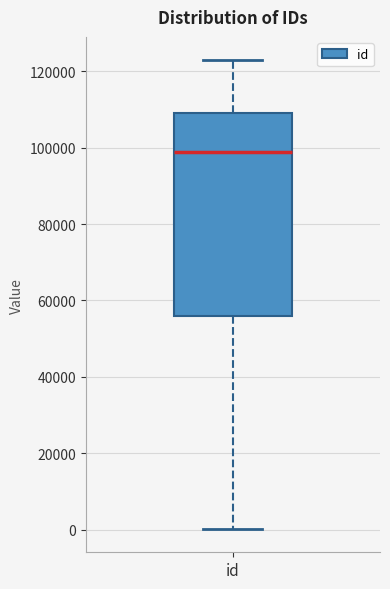

Where does the lower whisker of the box for id end on the y-axis? The values are not printed on the chart, so give them approximately, as read against the axis.

0